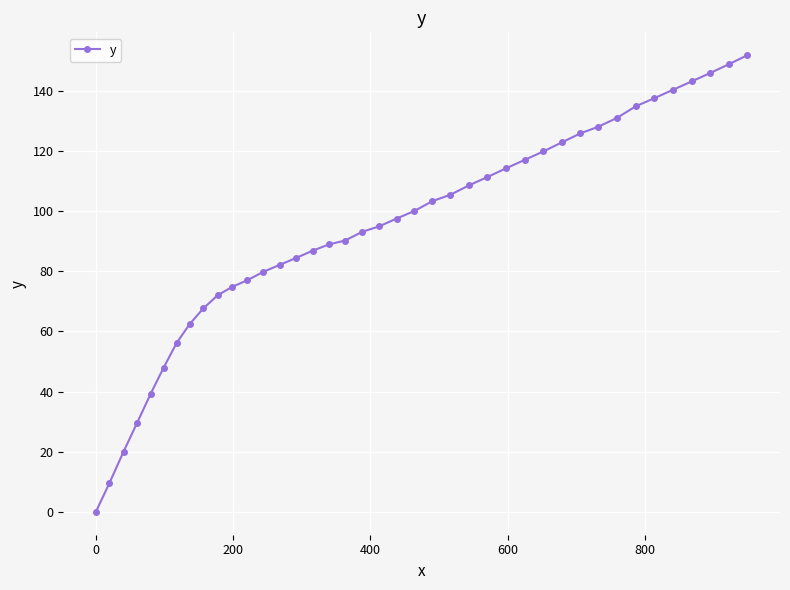

What is the value of the 8th point from the left?

62.4